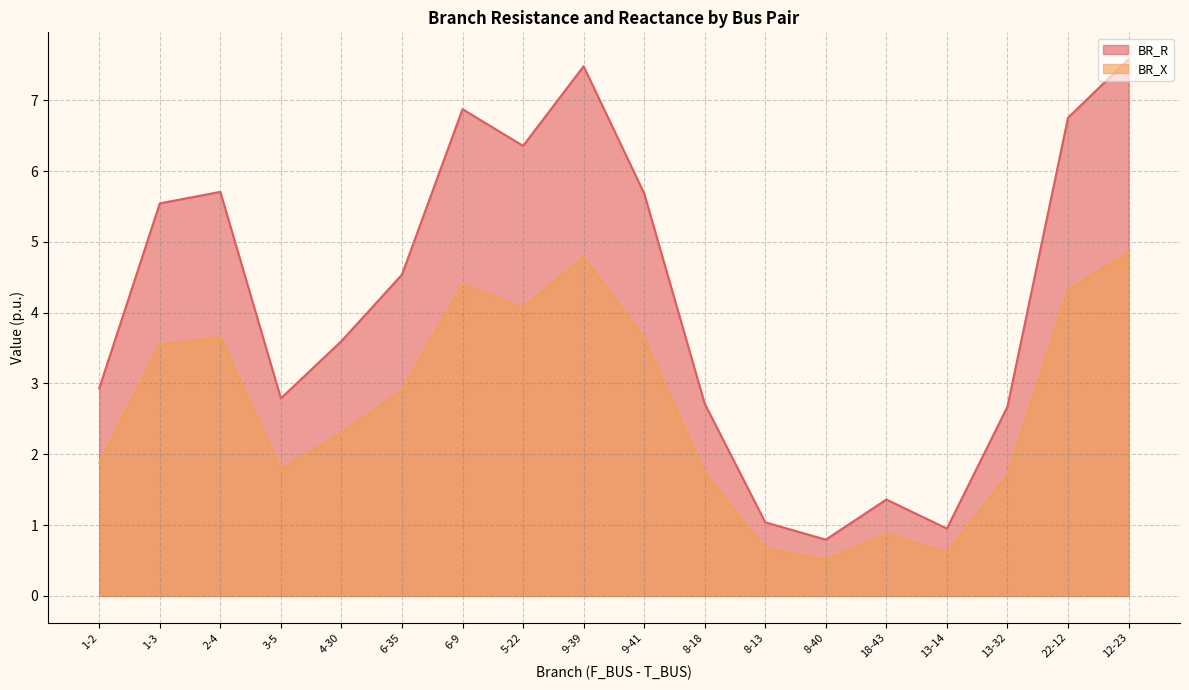

Reading left to right, what are all the values shown in this chart?

BR_R: 2.9	5.5	5.7	2.8	3.6	4.5	6.9	6.4	7.5	5.7	2.7	1.0	0.8	1.4	1.0	2.7	6.8	7.6
BR_X: 1.9	3.5	3.7	1.8	2.3	2.9	4.4	4.1	4.8	3.6	1.7	0.7	0.5	0.9	0.6	1.7	4.3	4.9